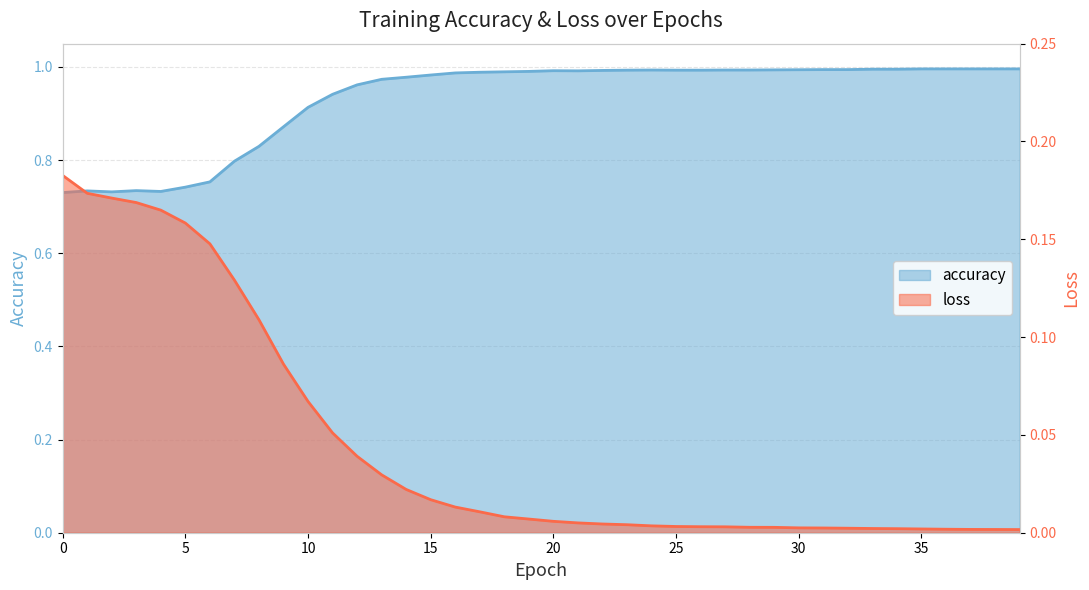

Does the chart display data point markers on the line(s)?

No